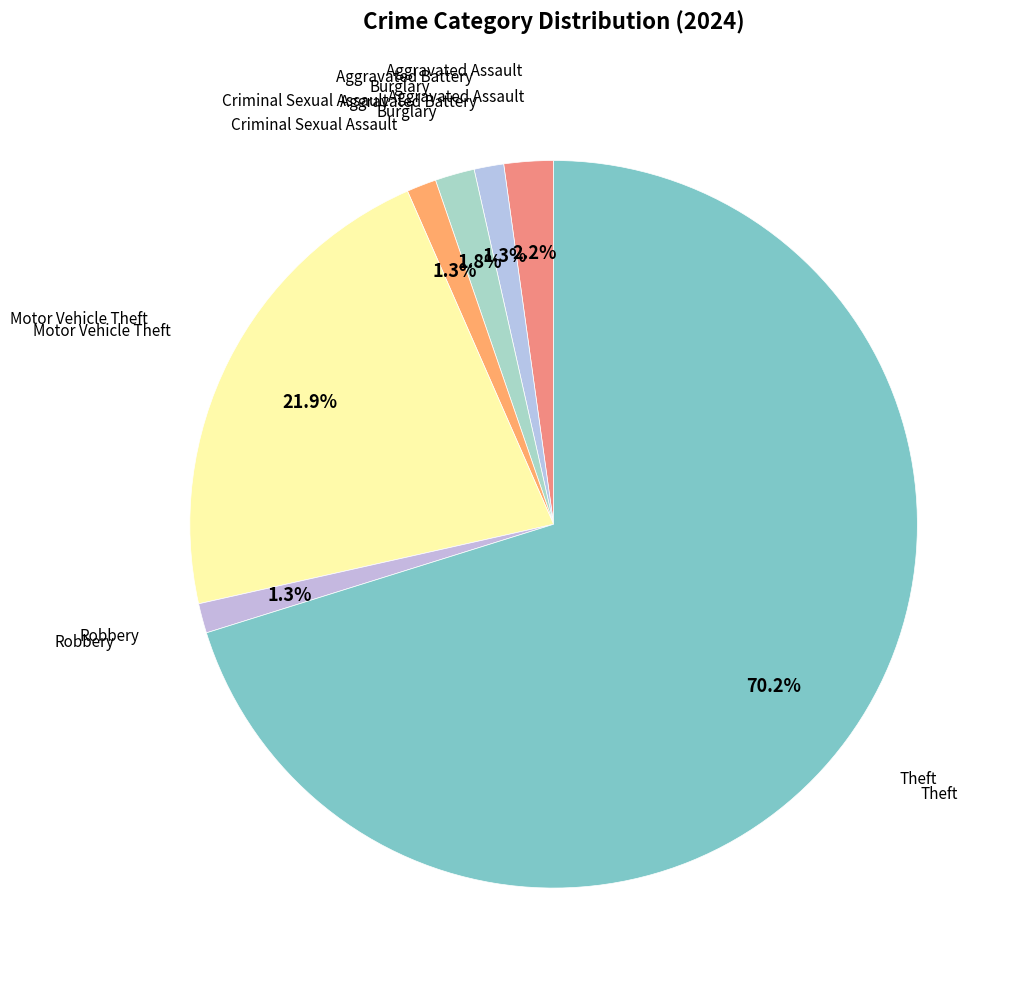

Rank the categories by value from lowest to highest.

Aggravated Battery, Criminal Sexual Assault, Robbery, Burglary, Aggravated Assault, Motor Vehicle Theft, Theft